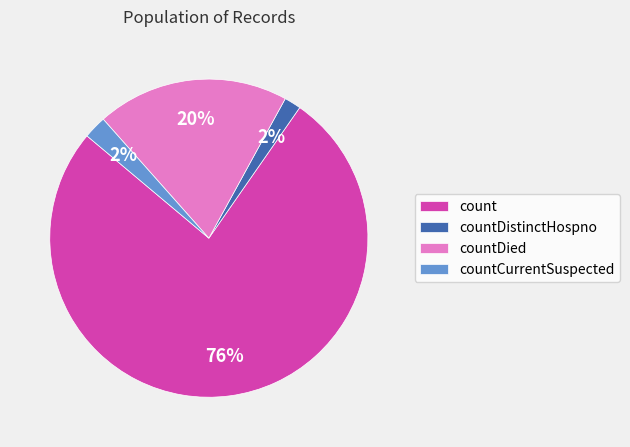

Do countCurrentSuspected and countDistinctHospno together represent more than half of the pie?

No